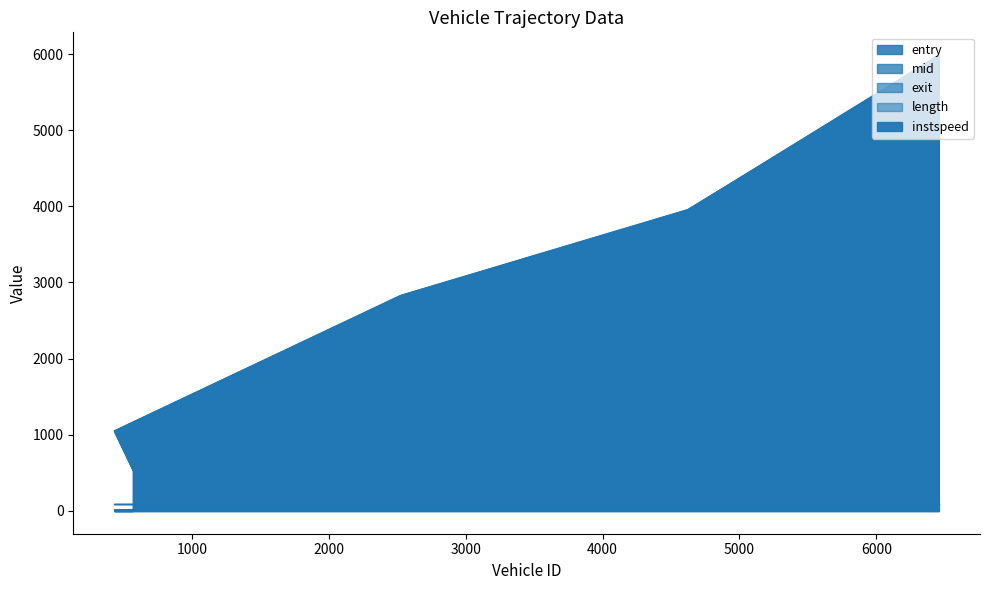

Reading right to left, transcribe all the data shown in this chart.

entry: 5982.0	3948.0	2823.0	1045.0	536.0
mid: 5986.1	3951.5	2826.6	1048.3	539.6
instspeed: 5.0	13.3	13.2	14.6	13.5
exit: 5960.9	3956.9	2830.4	1051.9	544.0